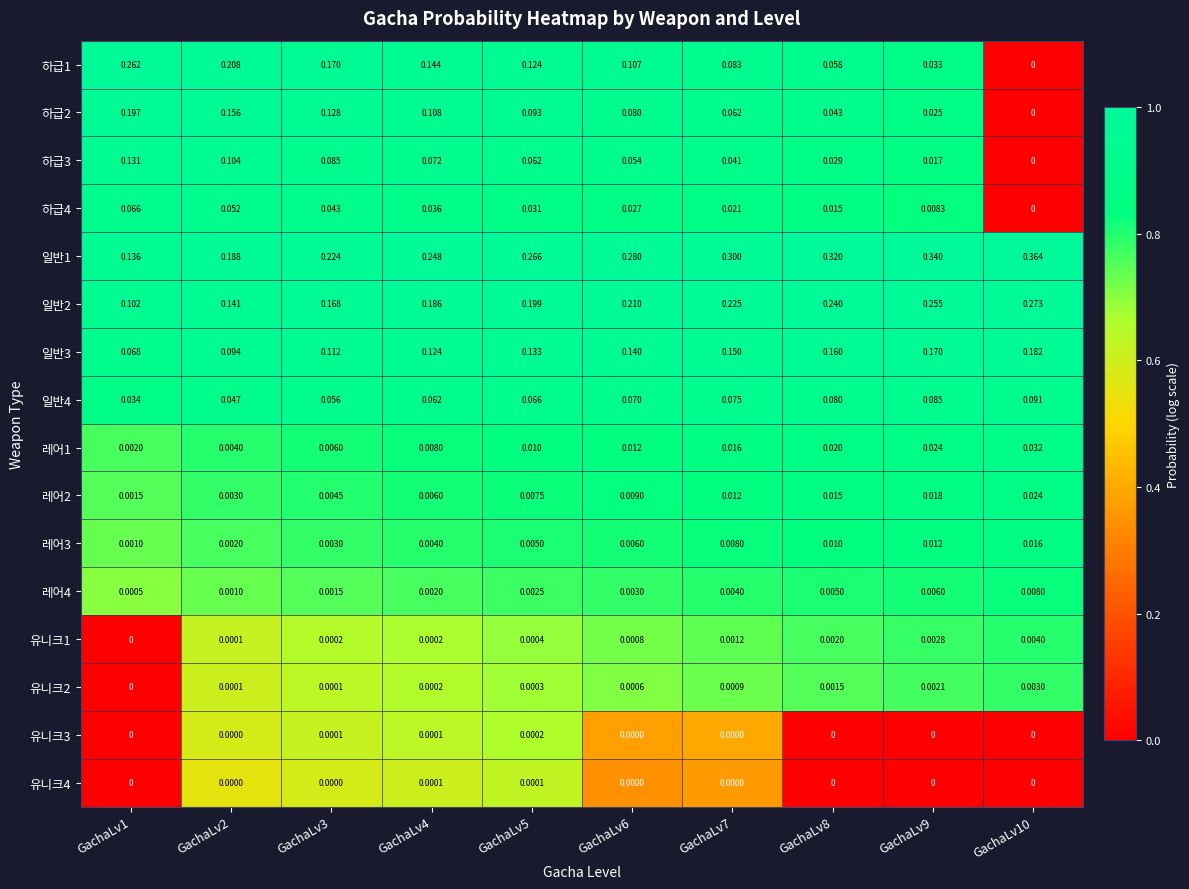

What is the maximum value shown in the chart?

1.0